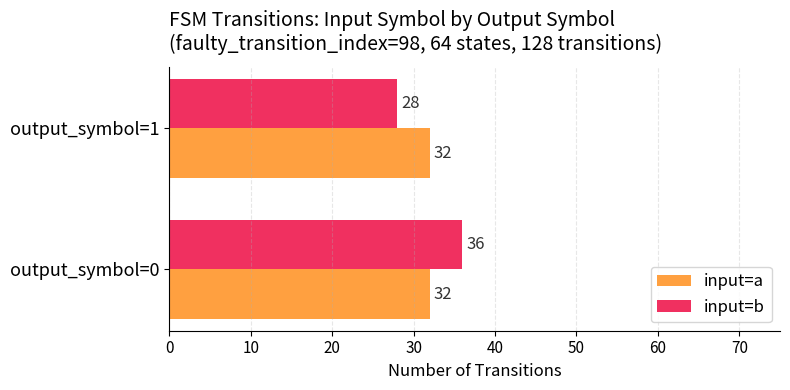

Is it true that input=b equals 20 at output_symbol=0?

False